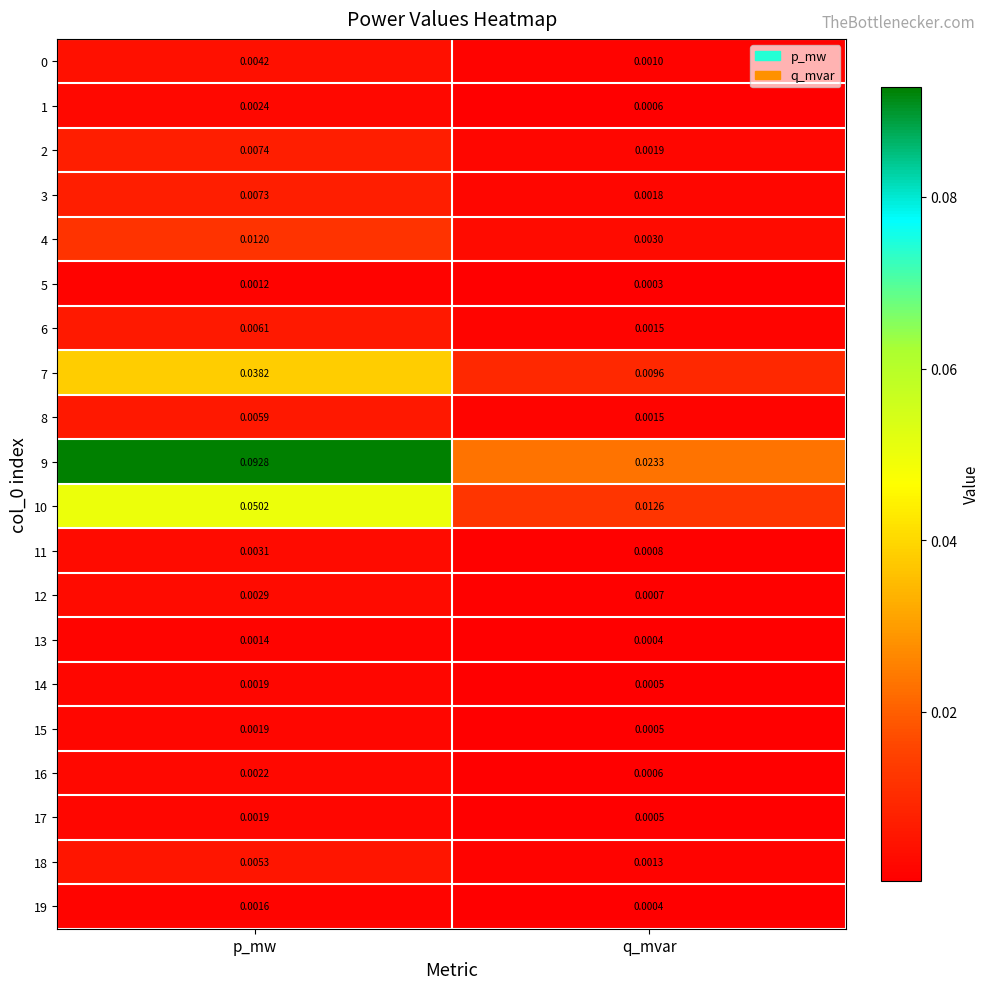

At which label is 12 closest to 0?

q_mvar